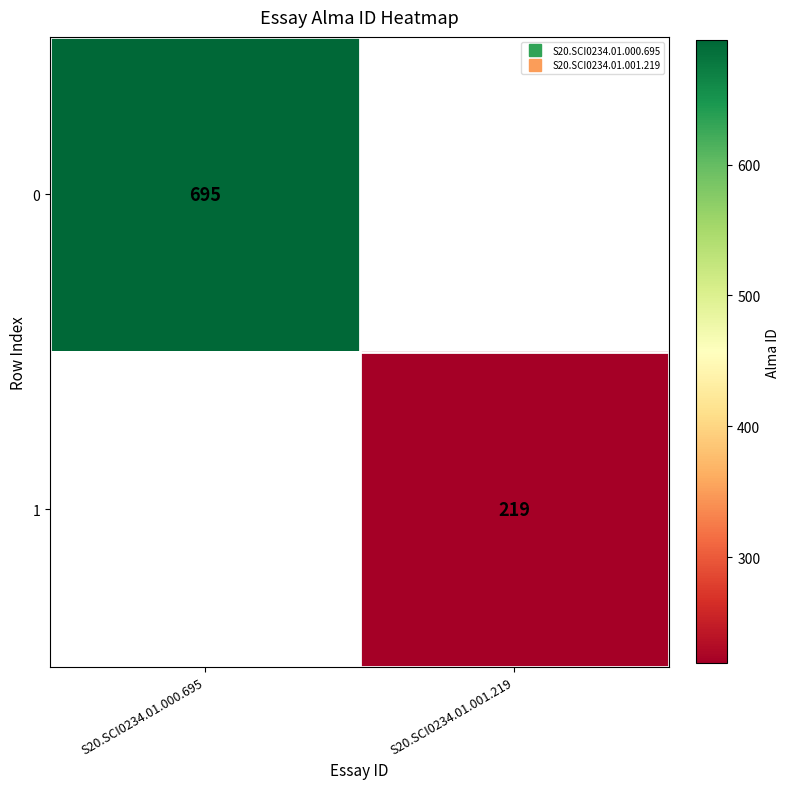

The value of 0 at S20.SCI0234.01.000.695 is 695.0. True or false?

True